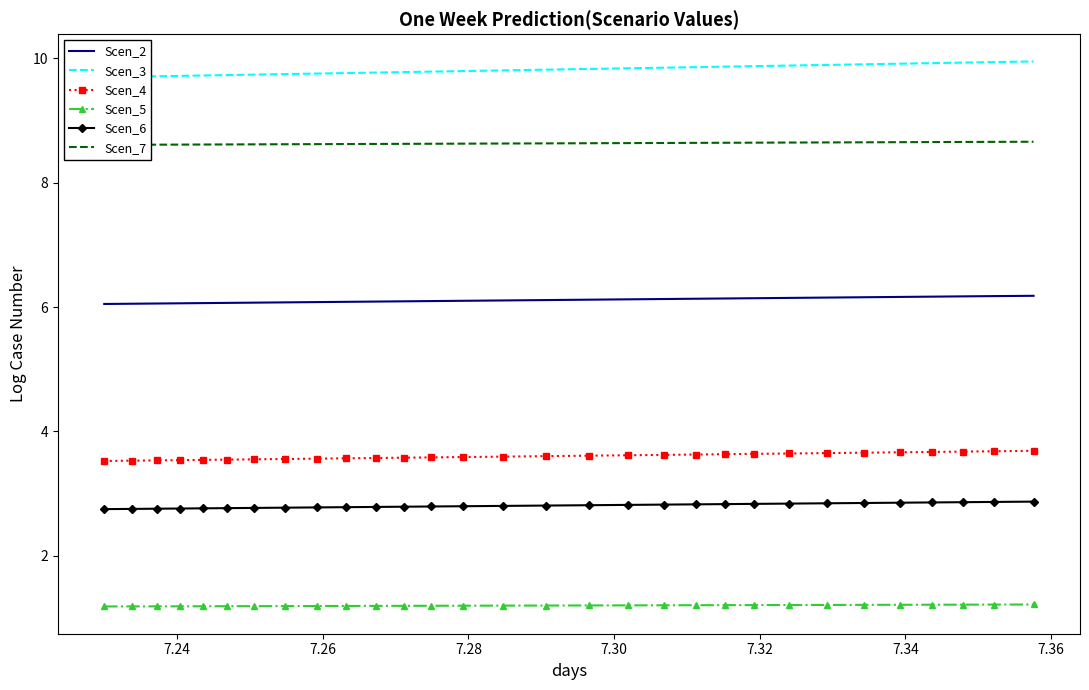

Reading left to right, extract all data points from this chart.

Scen_2: 6.0	6.1	6.1	6.1	6.1	6.1	6.1	6.1	6.1	6.1	6.1	6.1	6.1	6.1	6.1	6.1	6.1	6.1	6.1	6.1	6.1	6.1	6.1	6.2	6.2	6.2	6.2	6.2	6.2	6.2
Scen_3: 9.7	9.7	9.7	9.7	9.7	9.7	9.7	9.7	9.8	9.8	9.8	9.8	9.8	9.8	9.8	9.8	9.8	9.8	9.8	9.9	9.9	9.9	9.9	9.9	9.9	9.9	9.9	9.9	9.9	9.9
Scen_4: 3.5	3.5	3.5	3.5	3.5	3.5	3.6	3.6	3.6	3.6	3.6	3.6	3.6	3.6	3.6	3.6	3.6	3.6	3.6	3.6	3.6	3.6	3.6	3.7	3.7	3.7	3.7	3.7	3.7	3.7
Scen_5: 1.2	1.2	1.2	1.2	1.2	1.2	1.2	1.2	1.2	1.2	1.2	1.2	1.2	1.2	1.2	1.2	1.2	1.2	1.2	1.2	1.2	1.2	1.2	1.2	1.2	1.2	1.2	1.2	1.2	1.2
Scen_6: 2.8	2.8	2.8	2.8	2.8	2.8	2.8	2.8	2.8	2.8	2.8	2.8	2.8	2.8	2.8	2.8	2.8	2.8	2.8	2.8	2.8	2.8	2.8	2.8	2.8	2.9	2.9	2.9	2.9	2.9
Scen_7: 8.6	8.6	8.6	8.6	8.6	8.6	8.6	8.6	8.6	8.6	8.6	8.6	8.6	8.6	8.6	8.6	8.6	8.6	8.6	8.6	8.6	8.6	8.6	8.6	8.6	8.6	8.7	8.7	8.7	8.7